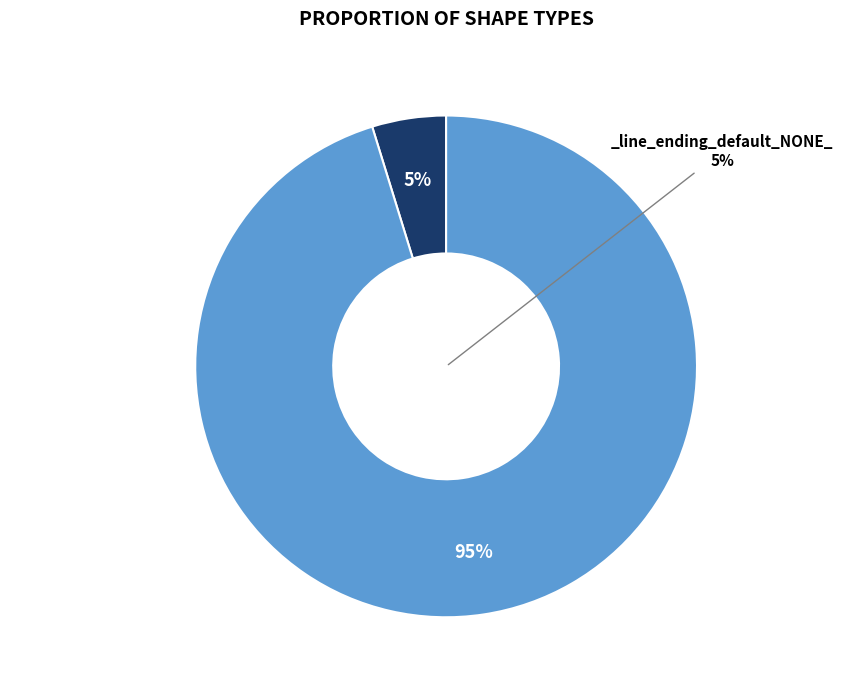

The _line_ending_default_NONE_ slice represents 1% of the pie. True or false?

False